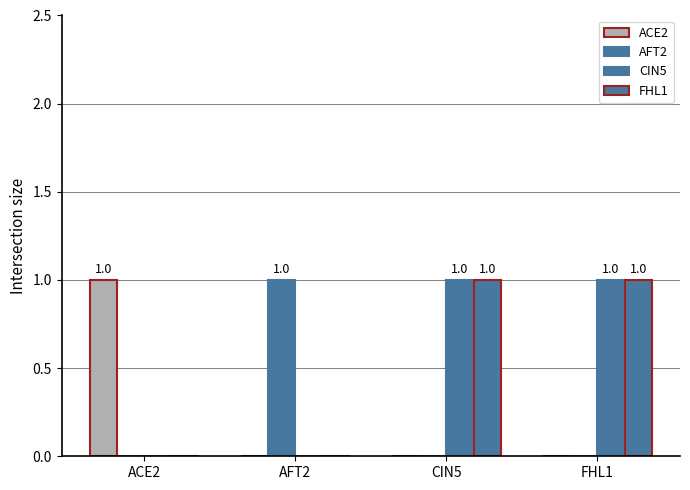

At which label does CIN5 reach its minimum?

ACE2